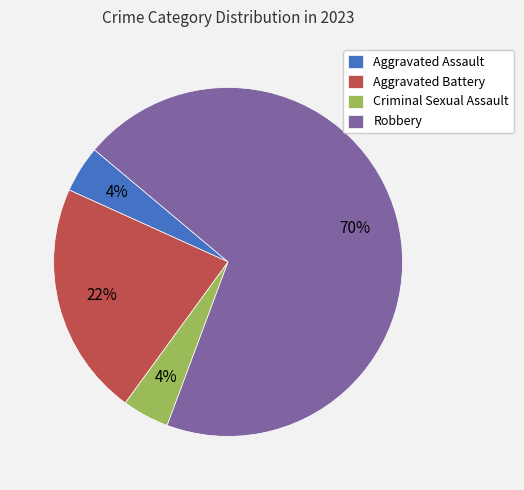

Which has a higher value, Robbery or Aggravated Battery?

Robbery